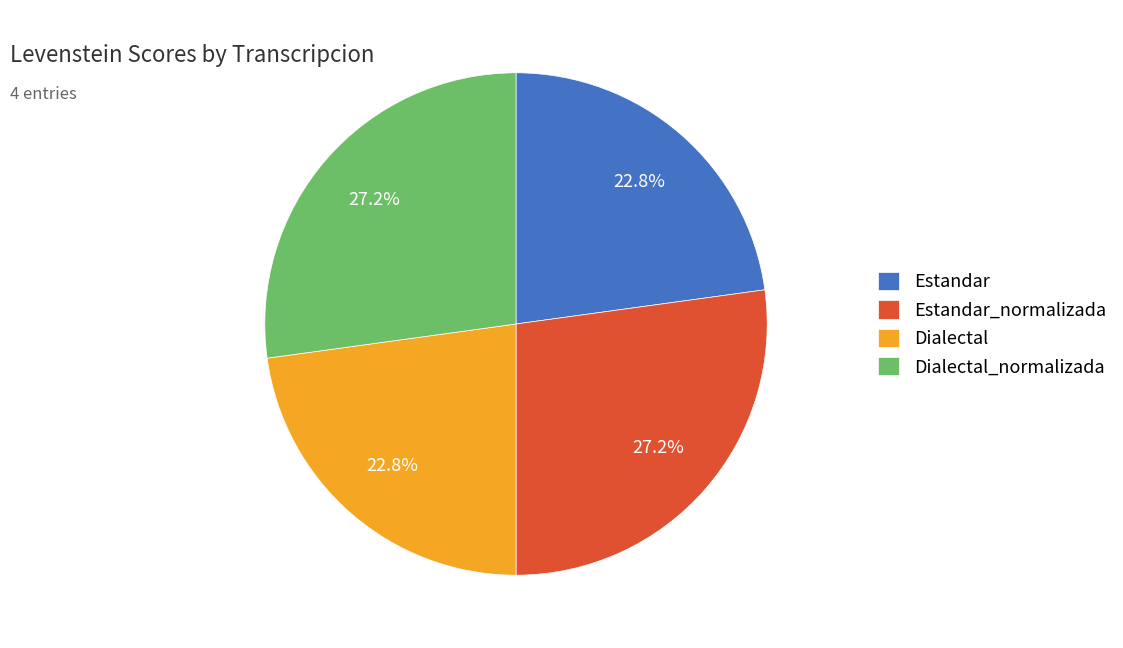

What percentage is the Estandar_normalizada slice, to the nearest percent?

27%